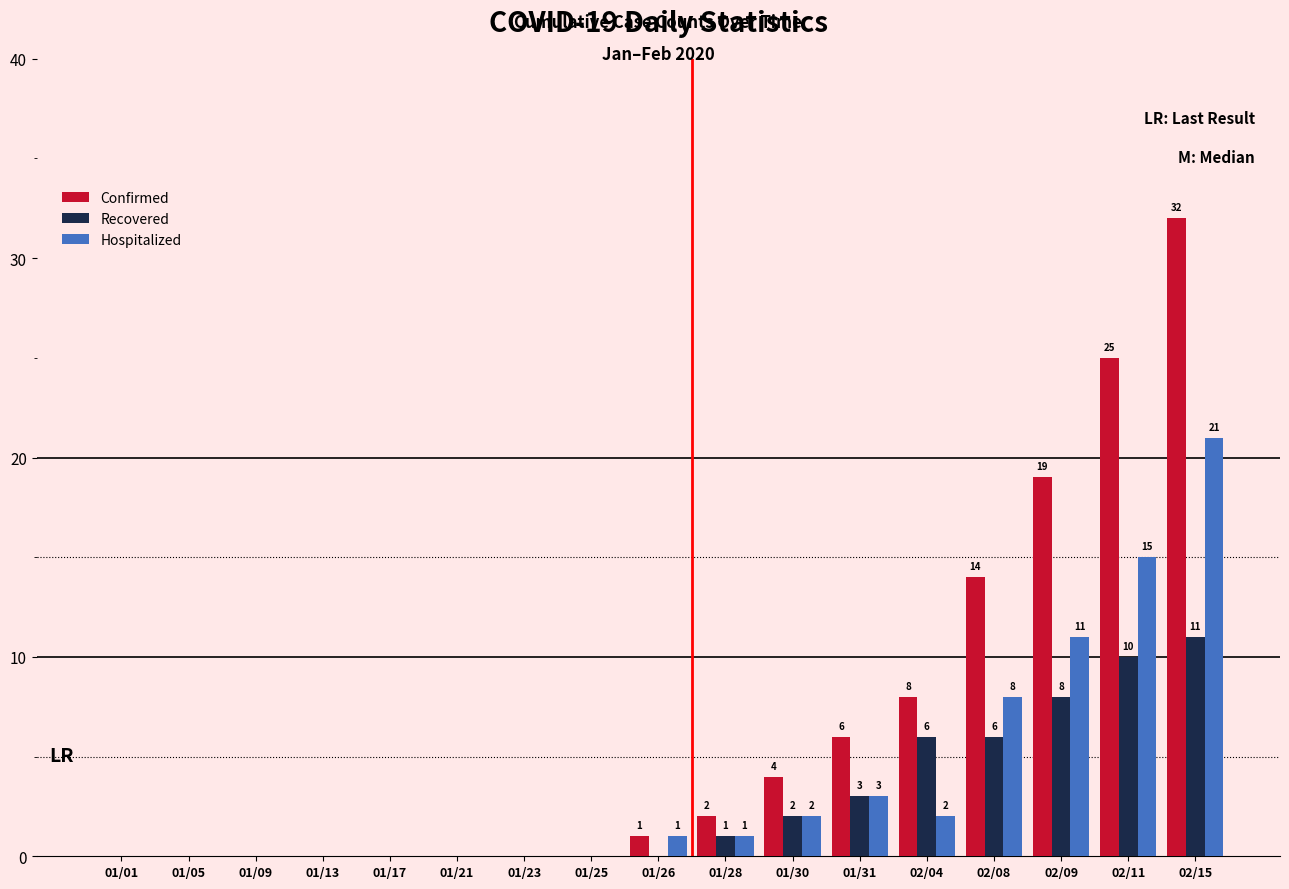

How many series are shown in this chart?

3